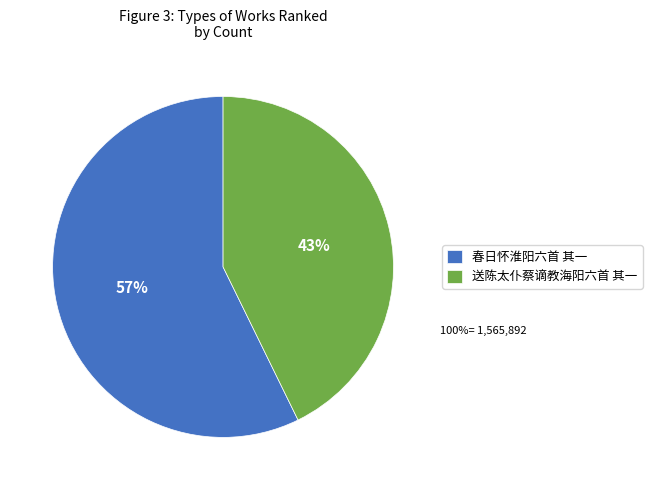

Is the sum of 送陈太仆蔡谪教海阳六首 其一 and 春日怀淮阳六首 其一 greater than half?

Yes